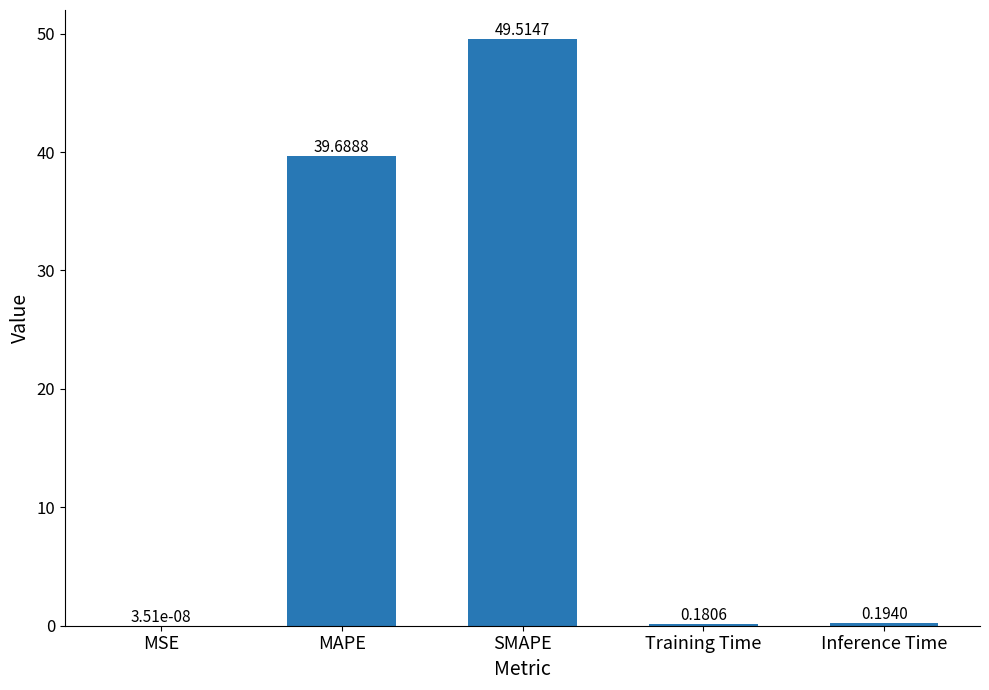

What is the greatest value displayed?

49.5